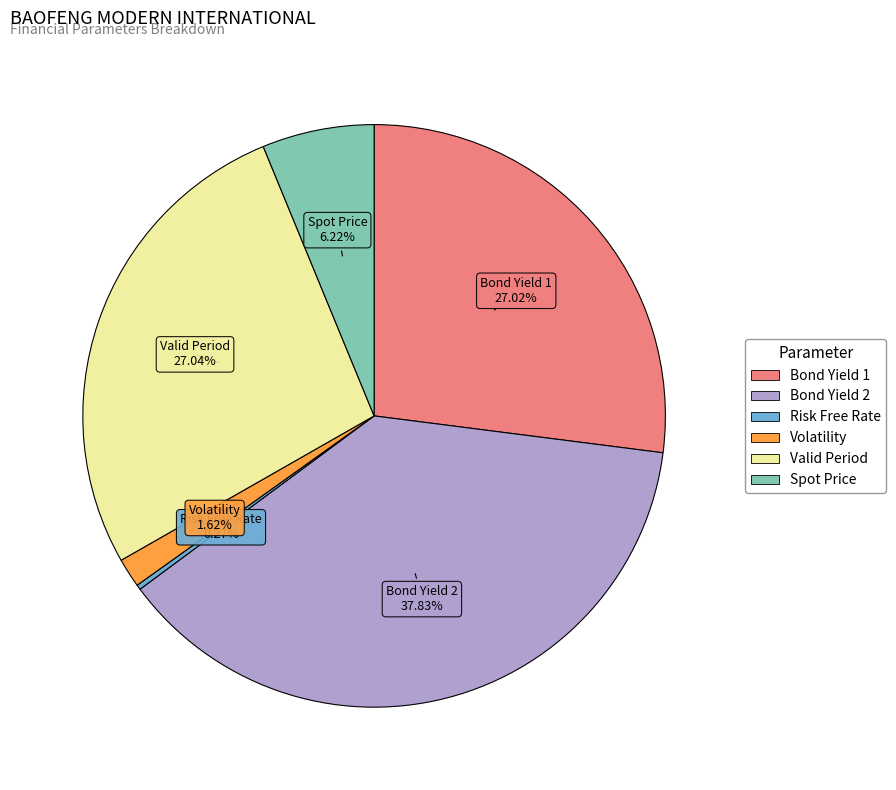

True or false: Volatility accounts for 2% of the total.

True